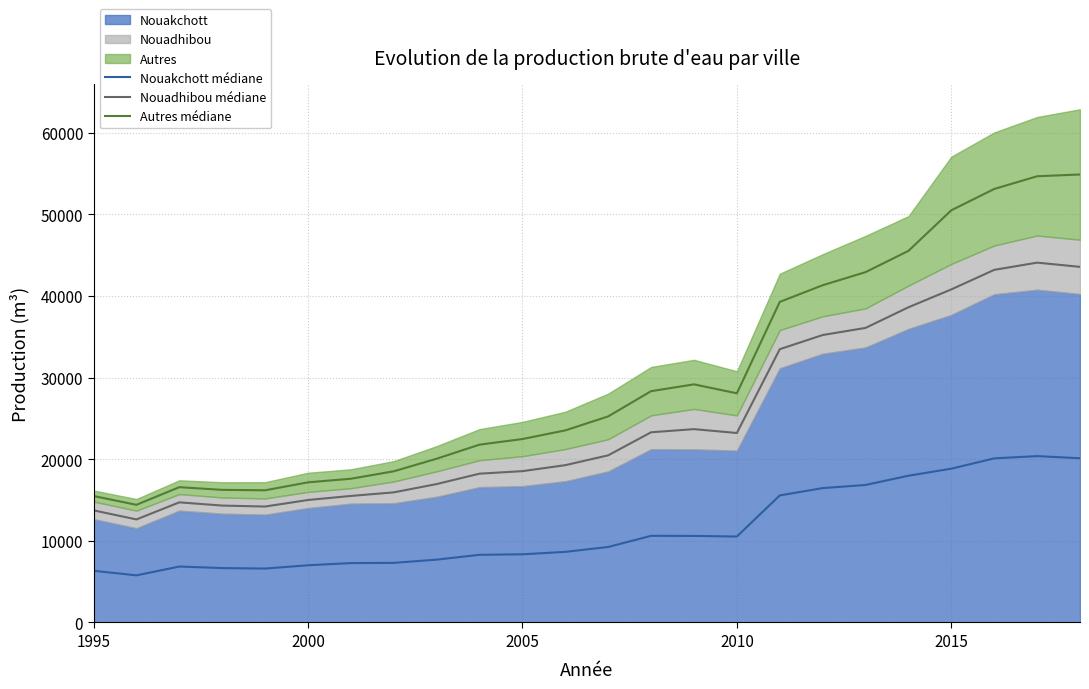

True or false: Nouakchott médiane and Autres médiane cross at least once.

False